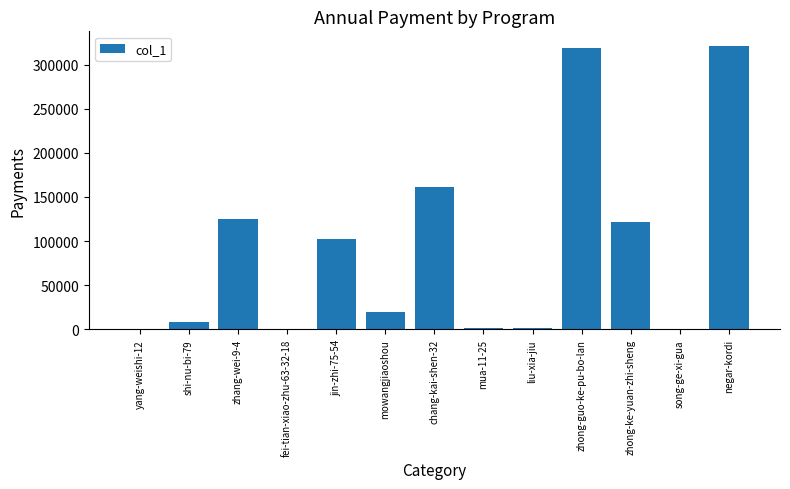

Between zhong-guo-ke-pu-bo-lan and yang-weishi-12, which is larger?

zhong-guo-ke-pu-bo-lan